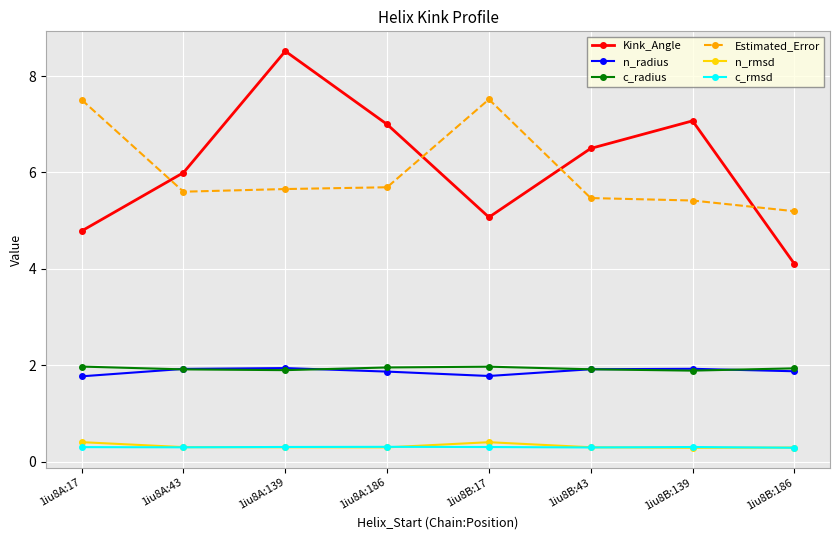

What is the sum of the n_rmsd values at 1iu8A:186 and 1iu8B:186?

0.6